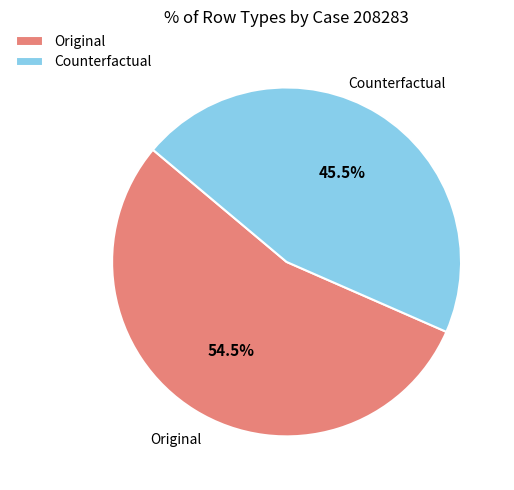

To the nearest percent, what is the average slice percentage?

50%